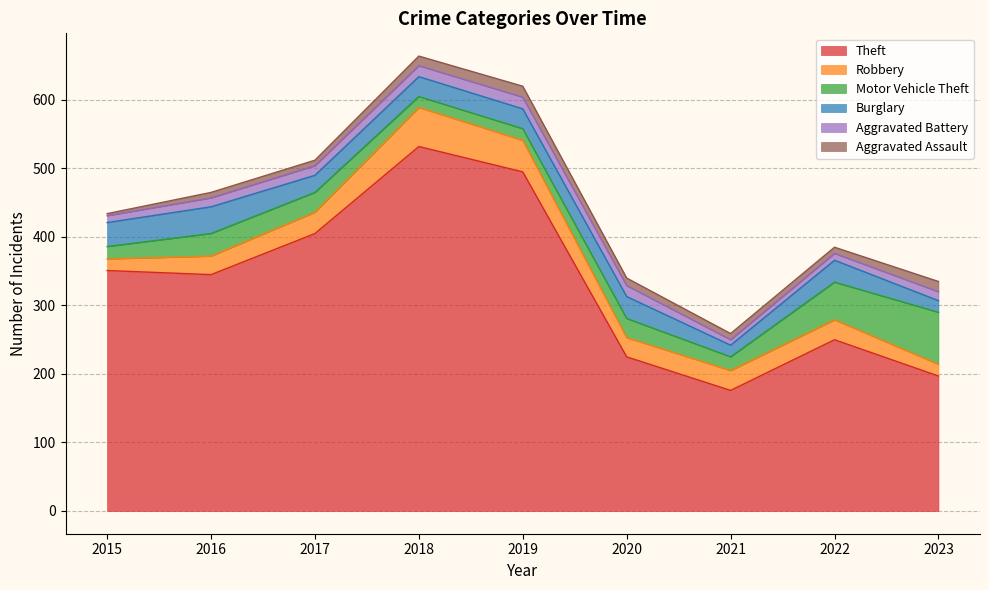

Which series has the largest total across all categories?

Theft